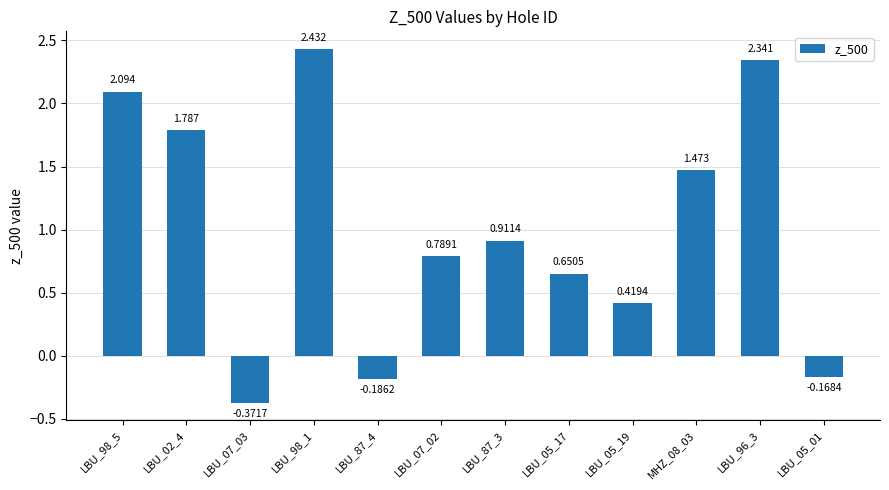

What is the approximate value at LBU_87_4?

-0.2